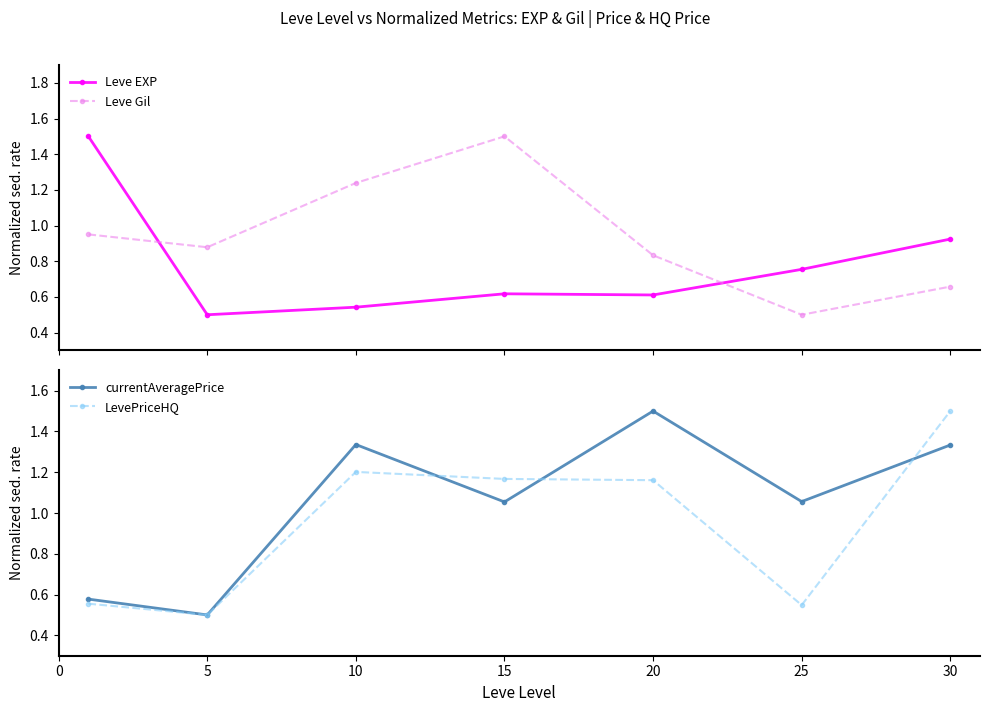

Which has a higher value, 25 or 20?

25